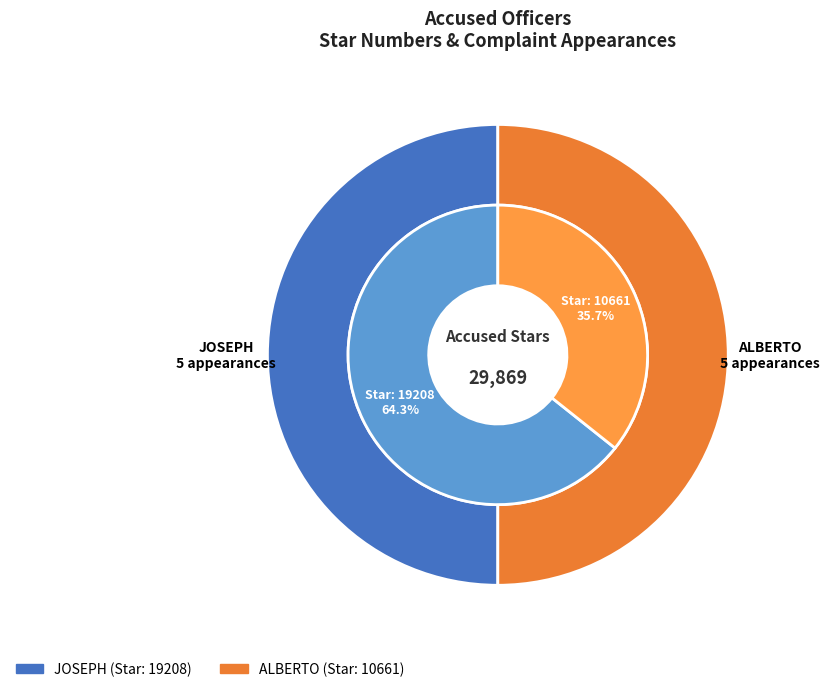

True or false: JOSEPH accounts for 64% of the total.

True